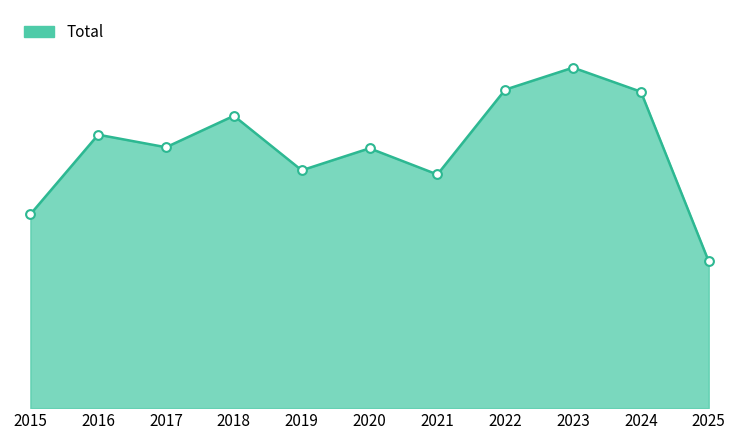

Approximately how many times larger is the value at 2022 compared to 2021?

1.4